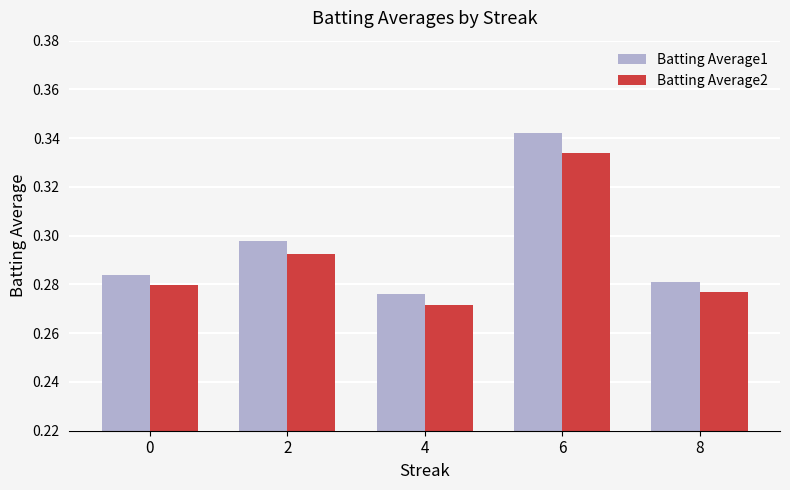

At which category is the sum across all series the highest?

6